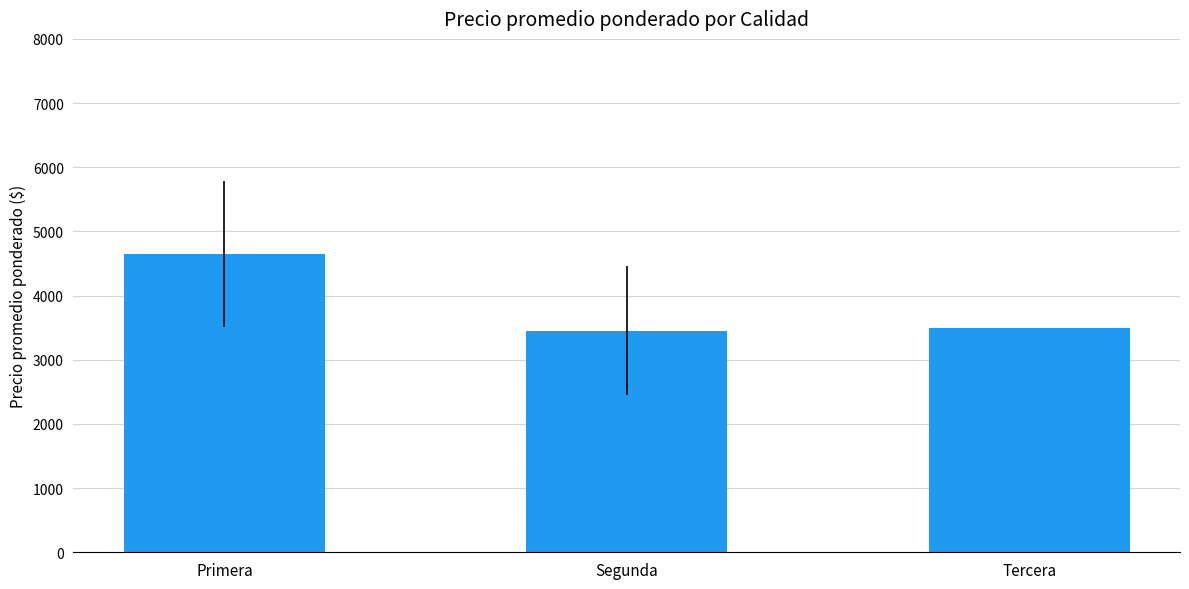

Approximately how many times larger is the value at Tercera compared to Primera?

0.8